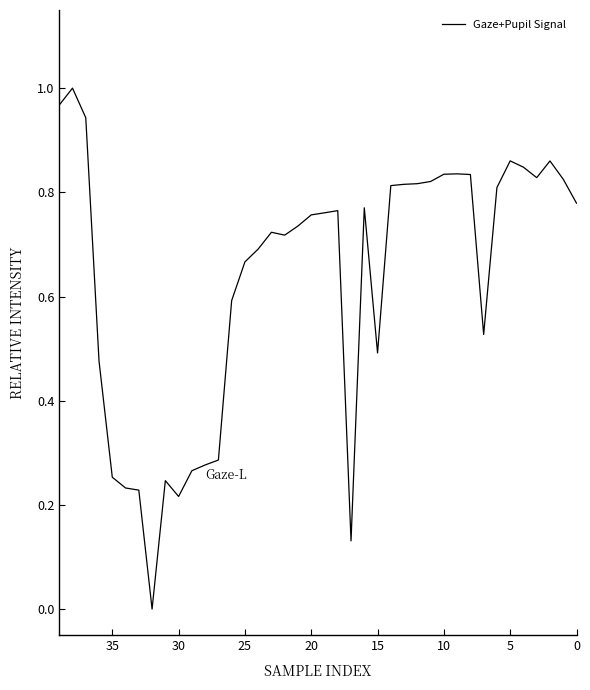

Is this an area chart (filled region under the line)?

No